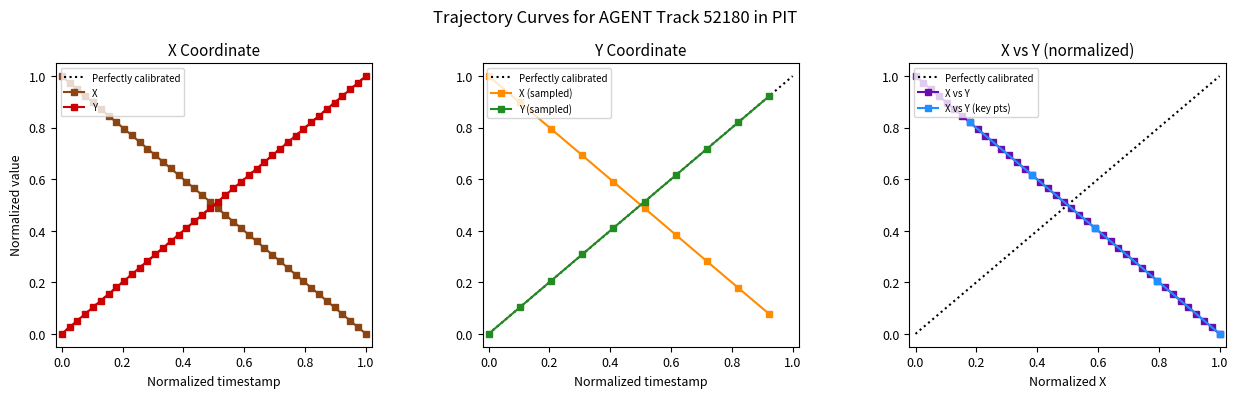

Reading left to right, extract all data points from this chart.

X: 1.0	1.0	0.9	0.9	0.9	0.9	0.8	0.8	0.8	0.8	0.7	0.7	0.7	0.7	0.6	0.6	0.6	0.6	0.5	0.5	0.5	0.5	0.4	0.4	0.4	0.4	0.3	0.3	0.3	0.3	0.2	0.2	0.2	0.2	0.1	0.1	0.1	0.1	0.0	0.0
Y: 0.0	0.0	0.1	0.1	0.1	0.1	0.2	0.2	0.2	0.2	0.3	0.3	0.3	0.3	0.4	0.4	0.4	0.4	0.5	0.5	0.5	0.5	0.6	0.6	0.6	0.6	0.7	0.7	0.7	0.7	0.8	0.8	0.8	0.8	0.9	0.9	0.9	0.9	1.0	1.0